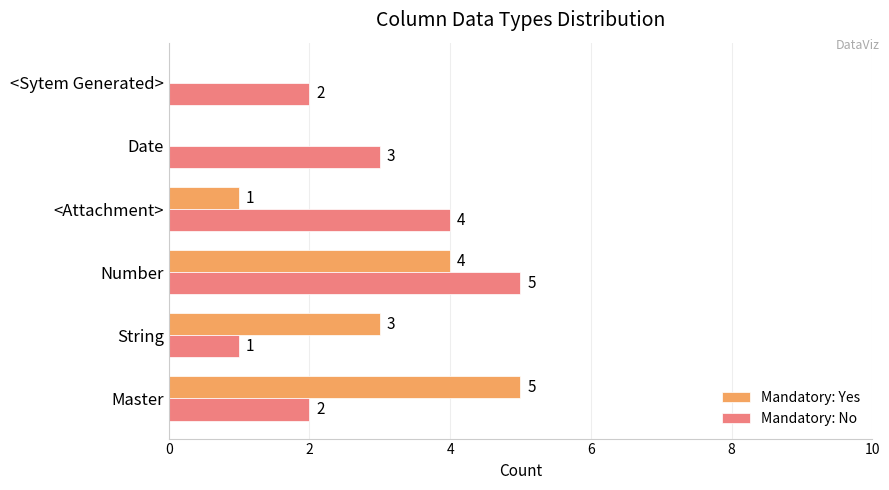

Is it true that Mandatory: No equals 5 at Number?

True